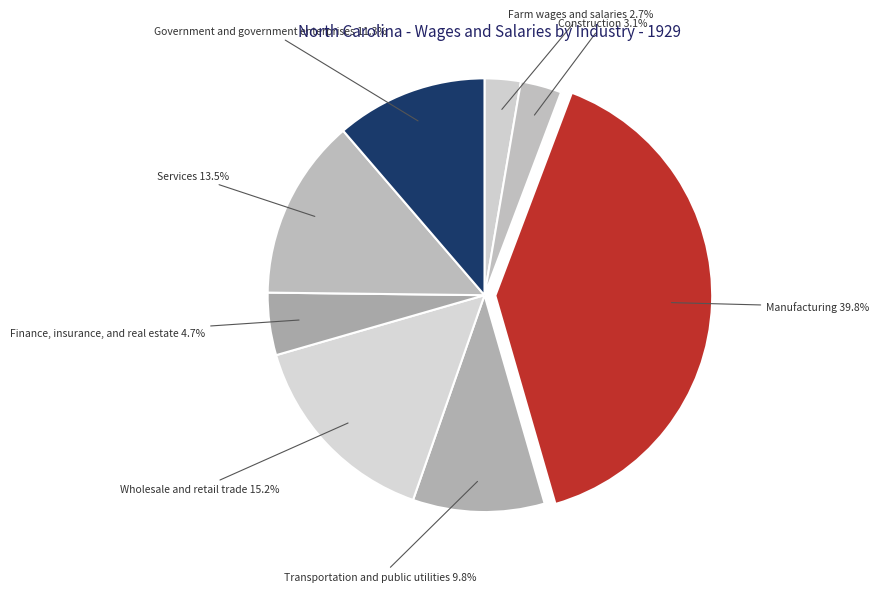

Which has a higher value, Transportation and public utilities or Farm wages and salaries?

Transportation and public utilities